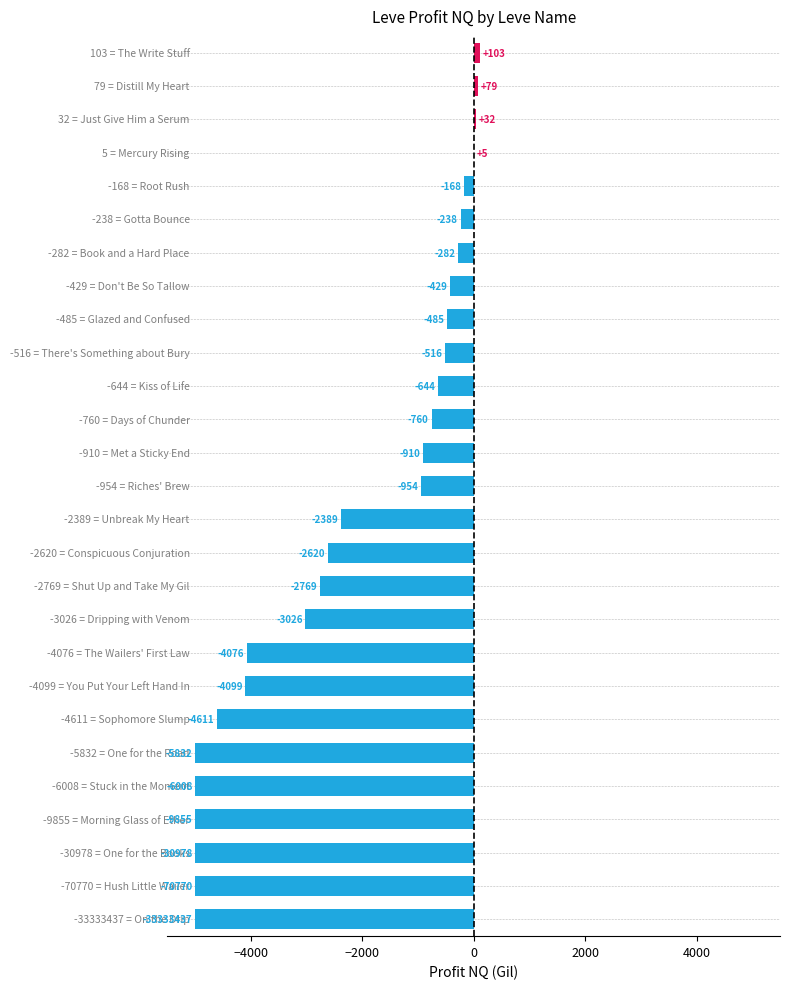

What is the greatest value displayed?

103.0